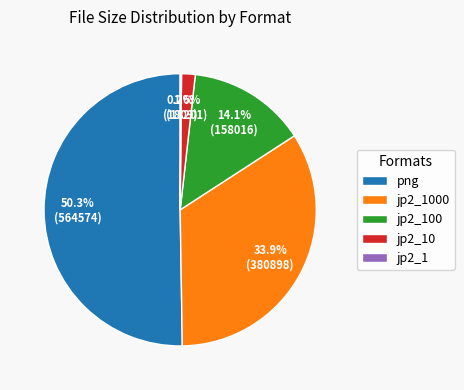

Which slice is the largest?

png